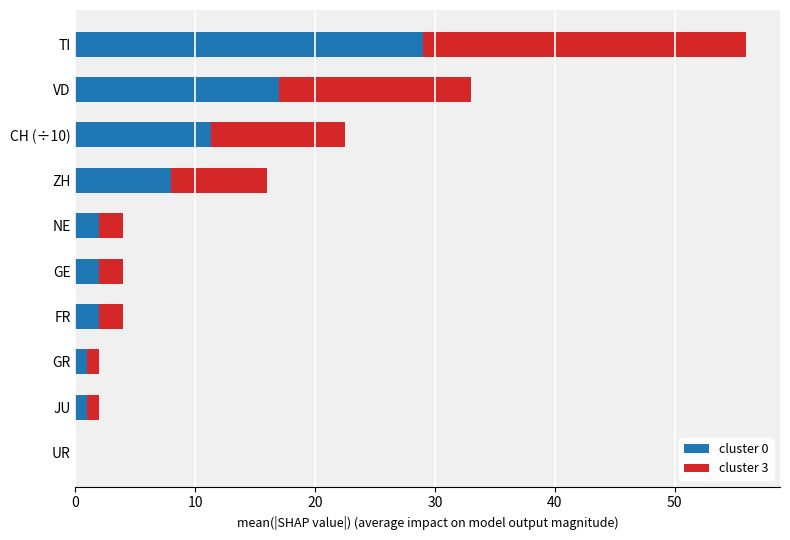

At which category is the sum across all series the highest?

TI